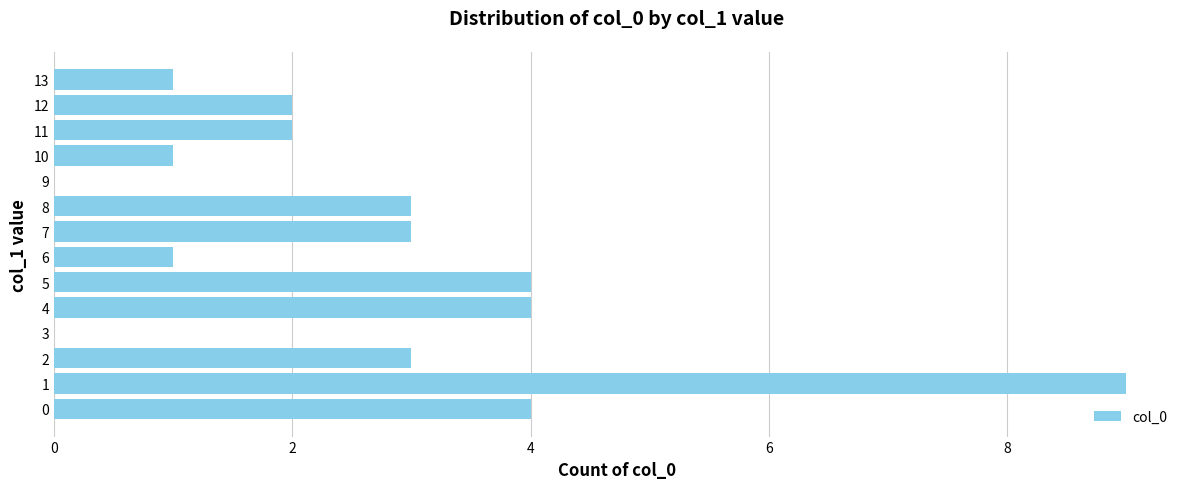

At which category does the chart reach its peak across all series?

1